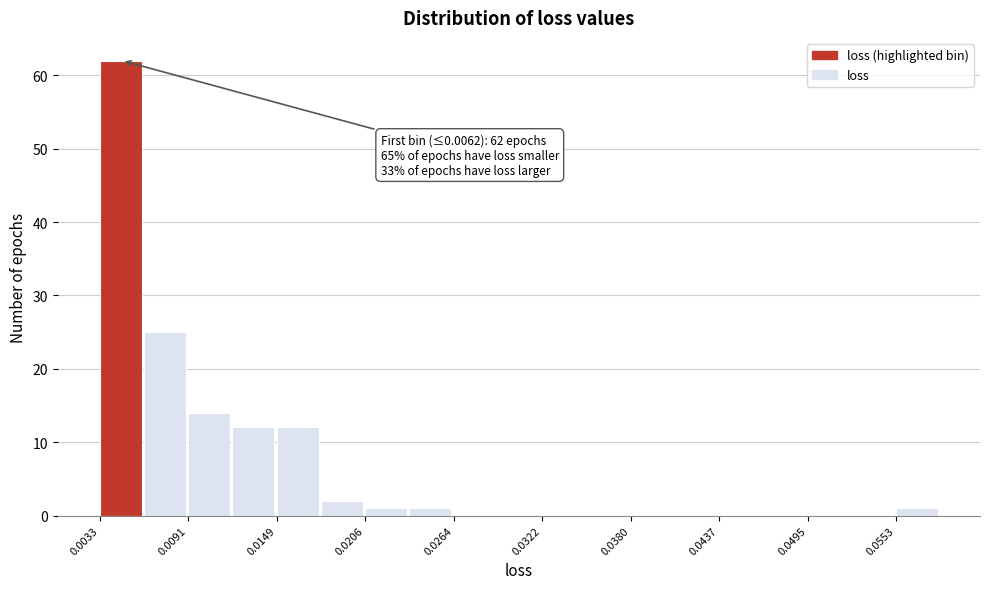

Around what value on the x-axis is the tallest bar? Give the approximate position of its centre, as read against the axis.

0.005